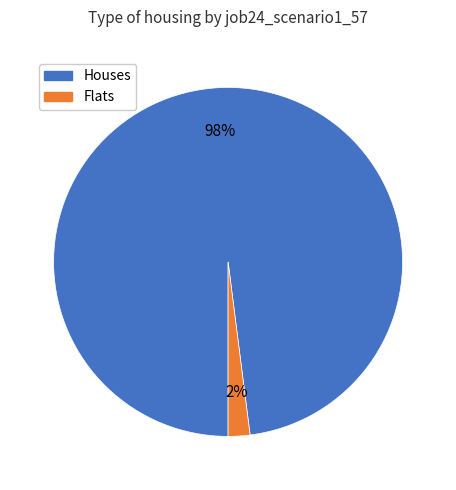

Does any single category account for the majority?

Yes